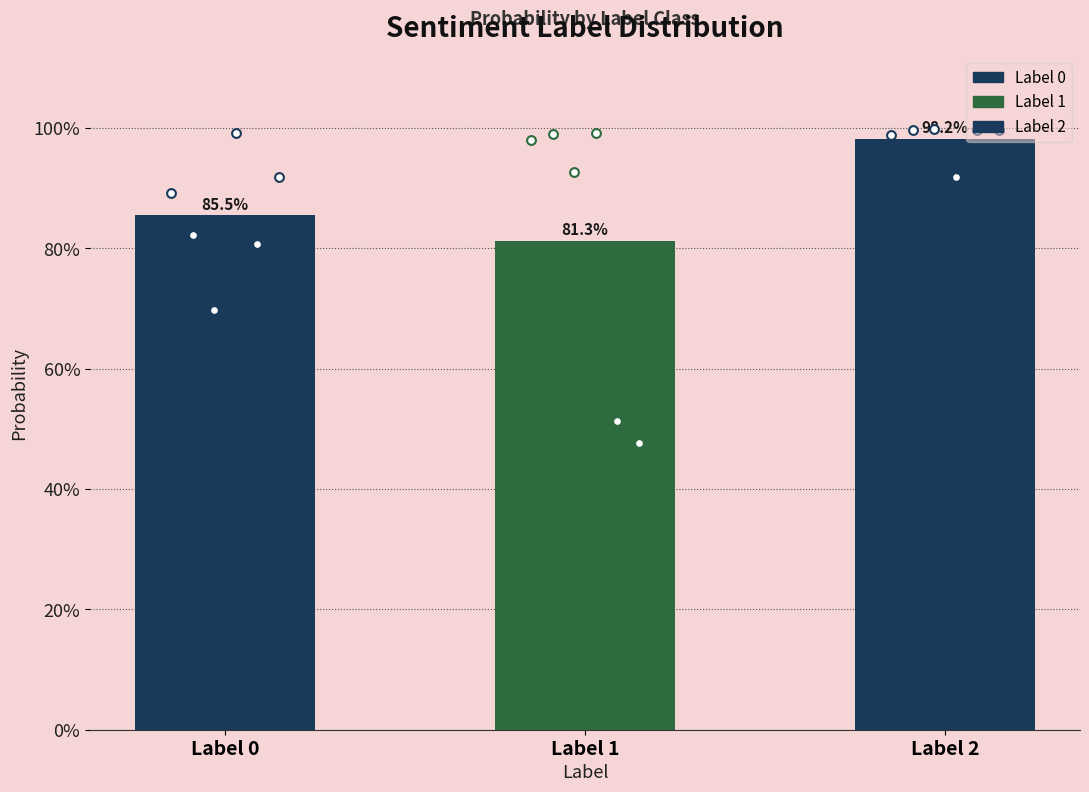

Which series reaches the maximum Y coordinate?

label 2